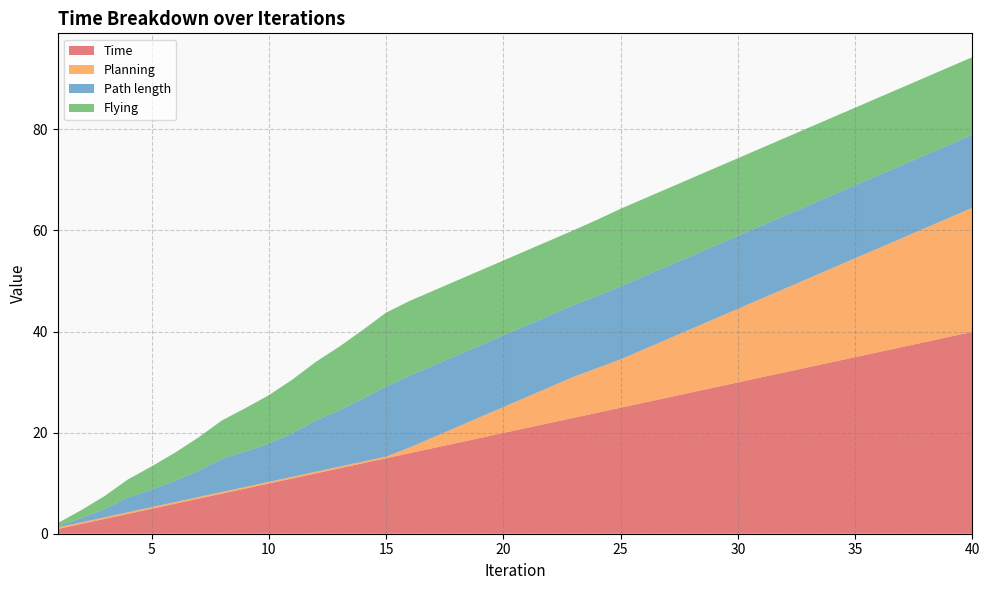

Reading left to right, transcribe all the data shown in this chart.

Time: 1=0.9	2=1.9	3=2.9	4=3.9	5=4.9	6=5.9	7=6.9	8=7.9	9=8.9	10=9.9	11=10.9	12=11.9	13=12.9	14=13.9	15=14.9	16=15.9	17=16.9	18=17.9	19=18.9	20=19.9	21=20.9	22=21.9	23=22.9	24=23.9	25=24.9	26=25.9	27=26.9	28=27.9	29=28.9	30=29.9	31=30.9	32=31.9	33=32.9	34=33.9	35=34.9	36=35.9	37=36.9	38=37.9	39=38.9	40=39.9
Planning: 1=0.3	2=0.3	3=0.3	4=0.3	5=0.3	6=0.3	7=0.3	8=0.3	9=0.3	10=0.3	11=0.3	12=0.3	13=0.3	14=0.3	15=0.3	16=1.1	17=2.1	18=3.1	19=4.1	20=5.1	21=6.1	22=7.1	23=8.1	24=8.8	25=9.6	26=10.6	27=11.6	28=12.6	29=13.6	30=14.6	31=15.6	32=16.6	33=17.6	34=18.6	35=19.6	36=20.6	37=21.6	38=22.6	39=23.6	40=24.6
Path length: 1=0.2	2=0.8	3=1.6	4=2.9	5=3.5	6=4.2	7=5.2	8=6.6	9=7.0	10=7.5	11=8.6	12=10.1	13=11.1	14=12.4	15=13.9	16=14.2	17=14.2	18=14.2	19=14.2	20=14.2	21=14.2	22=14.2	23=14.2	24=14.3	25=14.4	26=14.4	27=14.4	28=14.4	29=14.4	30=14.4	31=14.4	32=14.4	33=14.4	34=14.4	35=14.4	36=14.4	37=14.4	38=14.4	39=14.4	40=14.4
Flying: 1=0.6	2=1.6	3=2.6	4=3.6	5=4.6	6=5.6	7=6.6	8=7.6	9=8.6	10=9.6	11=10.6	12=11.6	13=12.6	14=13.6	15=14.6	16=14.8	17=14.8	18=14.8	19=14.8	20=14.8	21=14.8	22=14.8	23=14.8	24=15.1	25=15.4	26=15.4	27=15.4	28=15.4	29=15.4	30=15.4	31=15.4	32=15.4	33=15.4	34=15.4	35=15.4	36=15.4	37=15.4	38=15.4	39=15.4	40=15.4